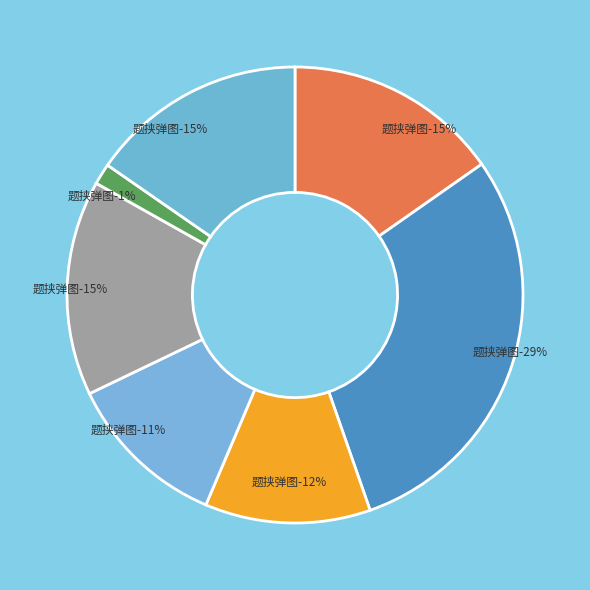

Count the number of slices in the pie.

7